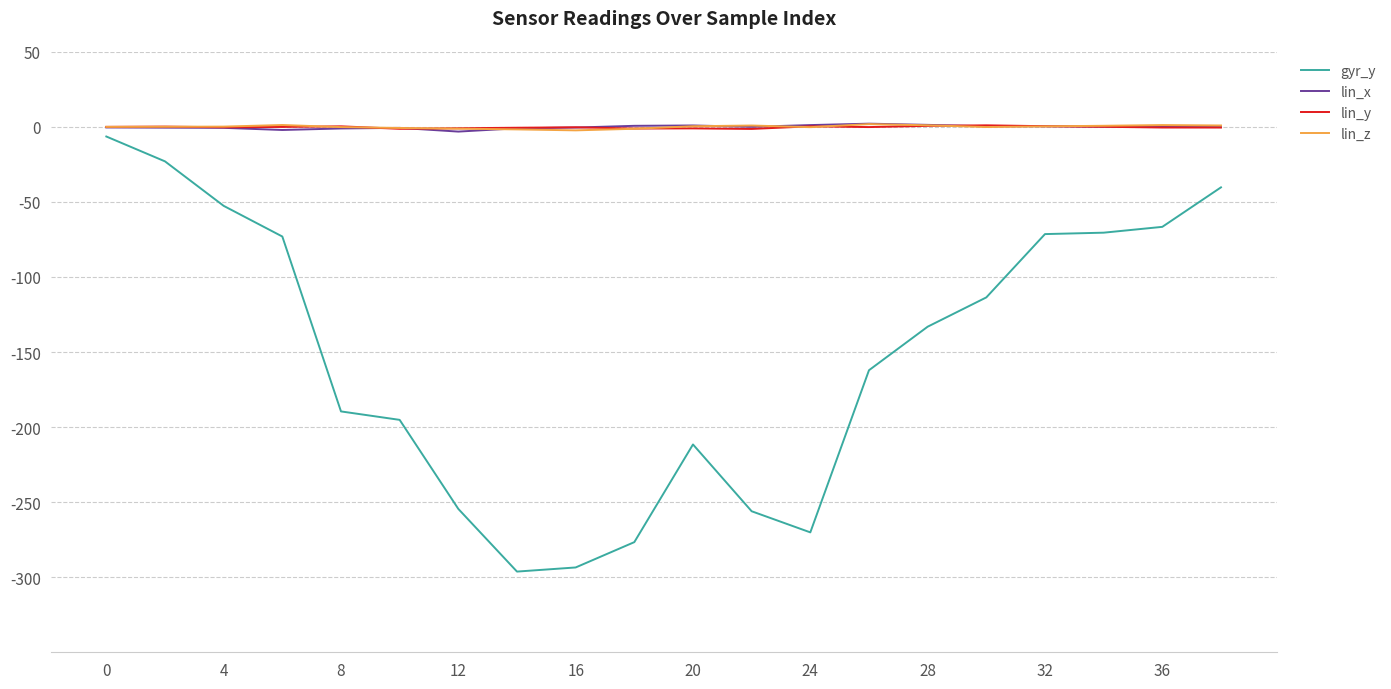

What is the minimum value shown in the chart?

-296.2